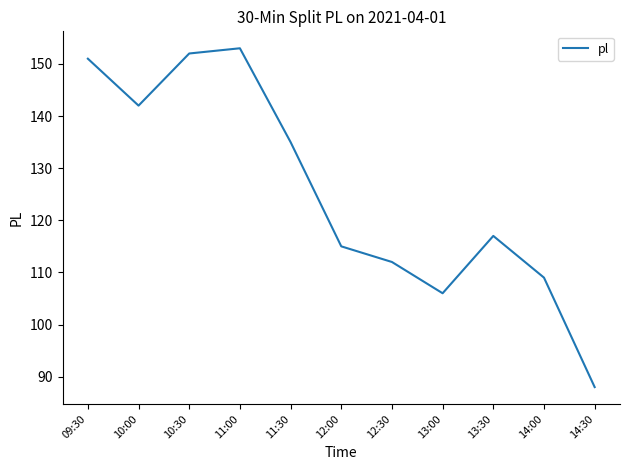

Where is the first local minimum?

10:00